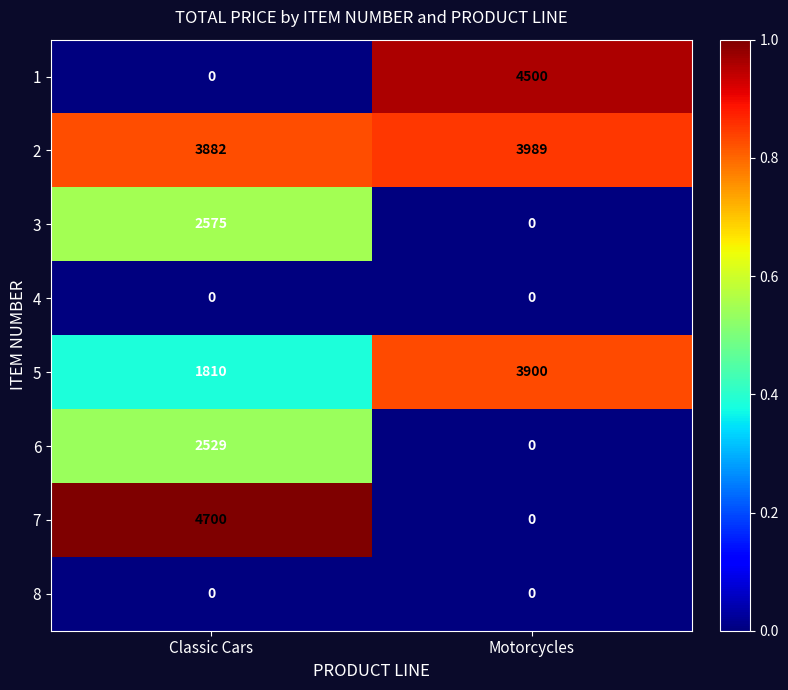

Which series changed the most between Classic Cars and Motorcycles?

7